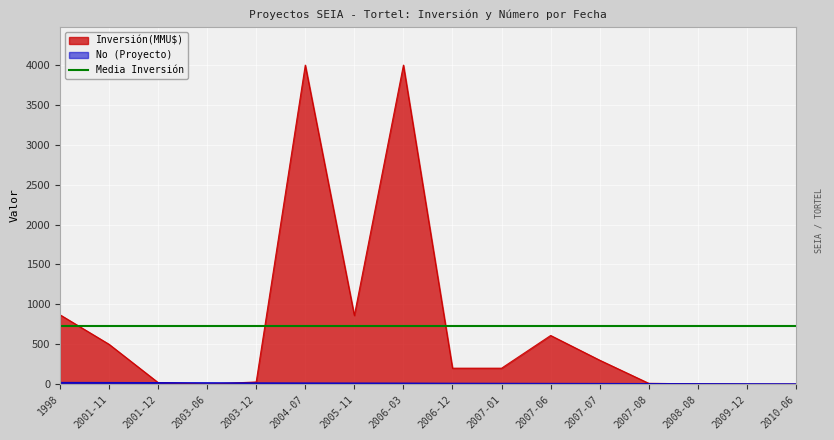

True or false: Inversión(MMU$) has more than 0 points higher than both neighbors.

True